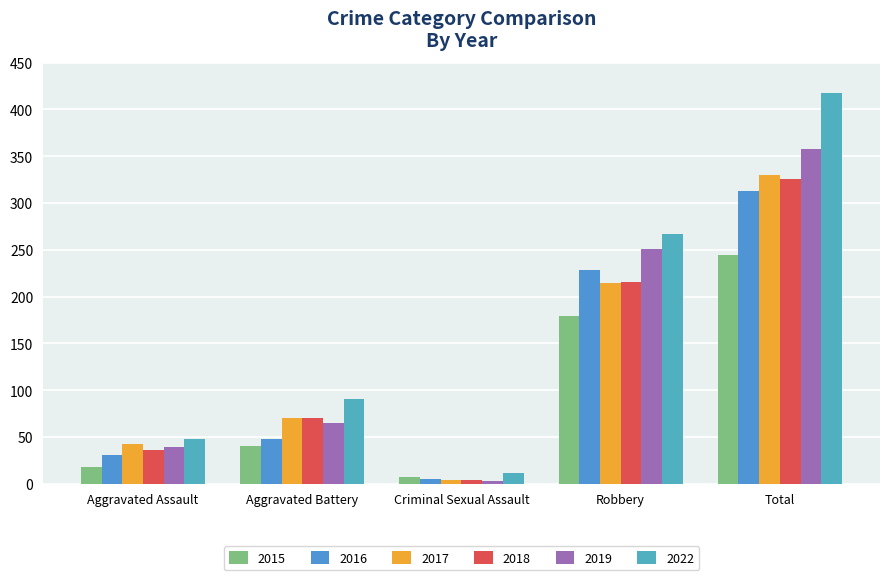

The 2018 series shows 36 at Aggravated Assault. True or false?

True